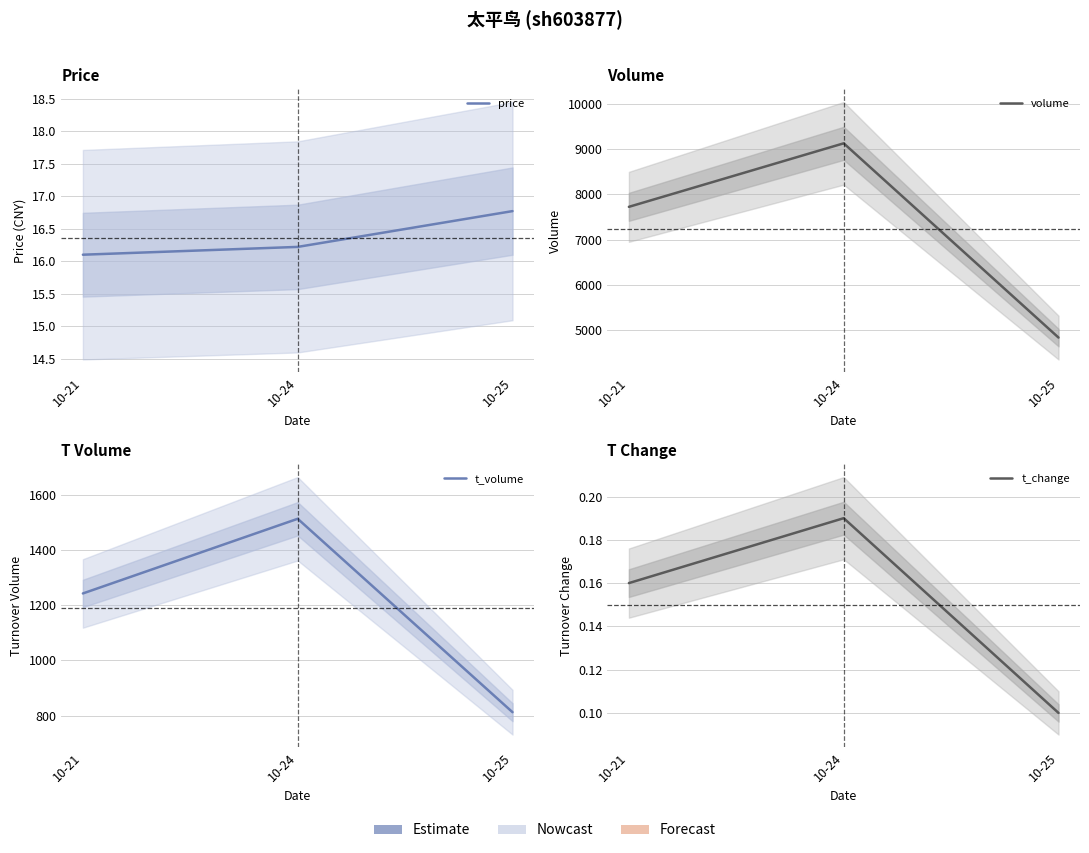

Reading left to right, what are all the values shown in this chart?

price: 16.1	16.2	16.8
volume: 7723.0	9125.0	4837.0
t_volume: 1243.0	1514.0	812.0
t_change: 0.2	0.2	0.1